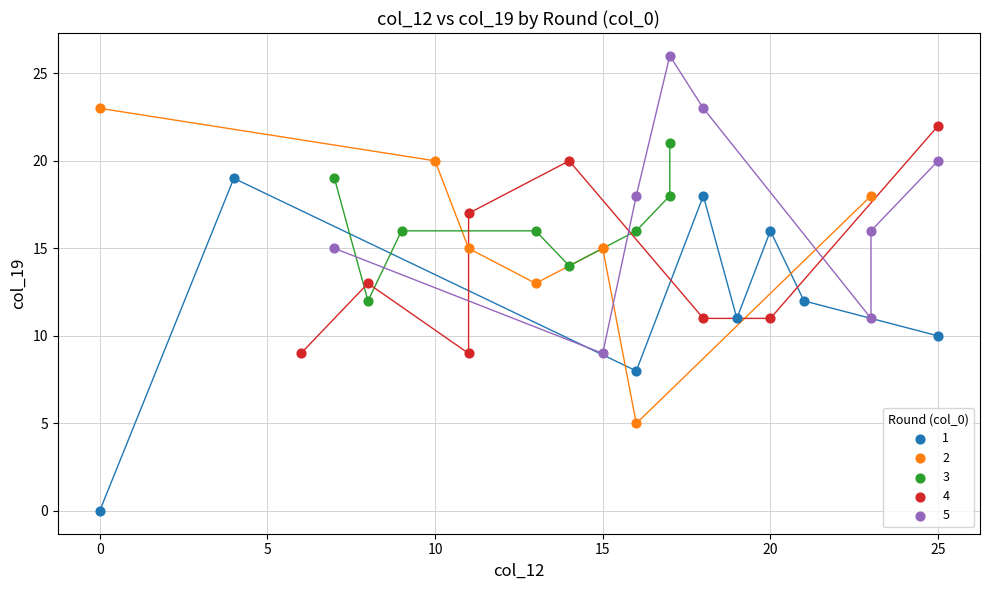

Which series reaches the maximum Y coordinate?

5